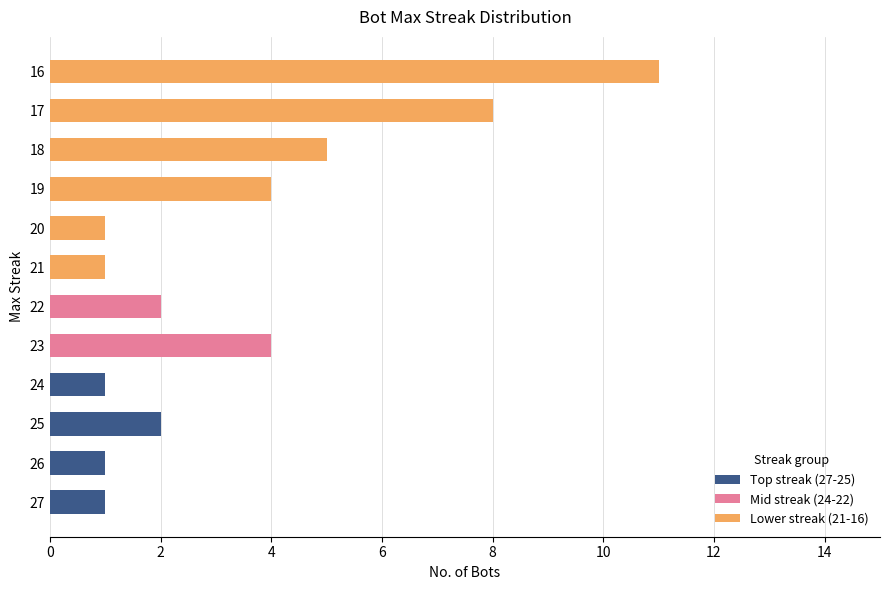

What is the total value across all series at 16?

11